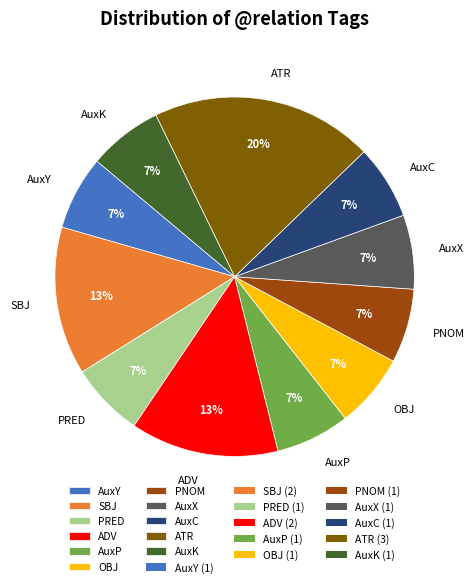

Is there a majority slice in this chart?

No